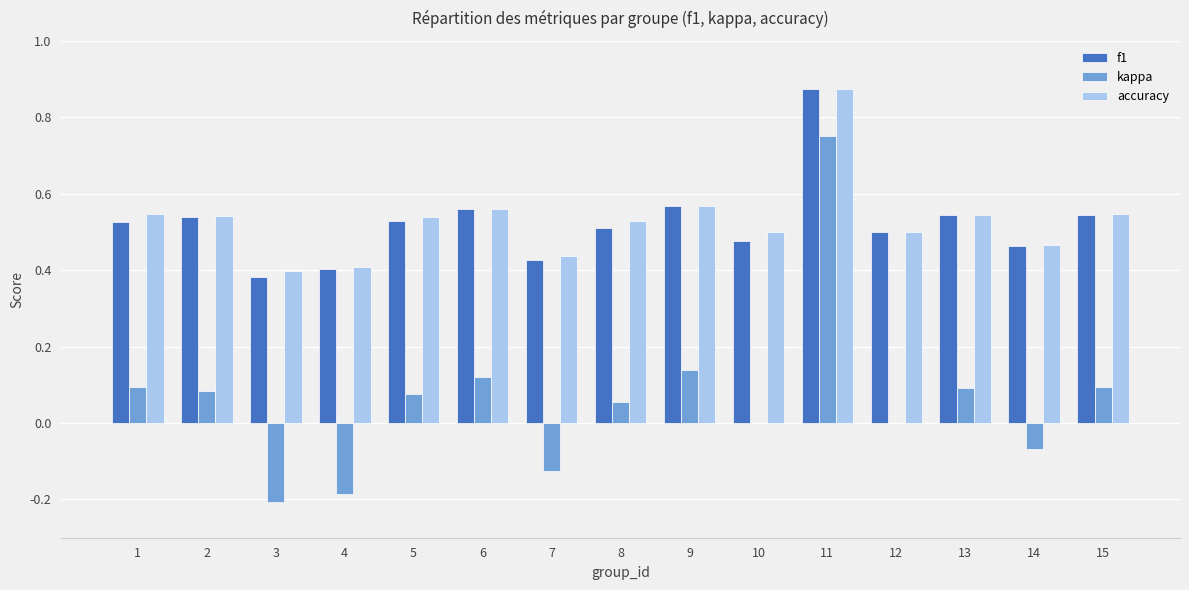

How many distinct data groups are displayed?

3